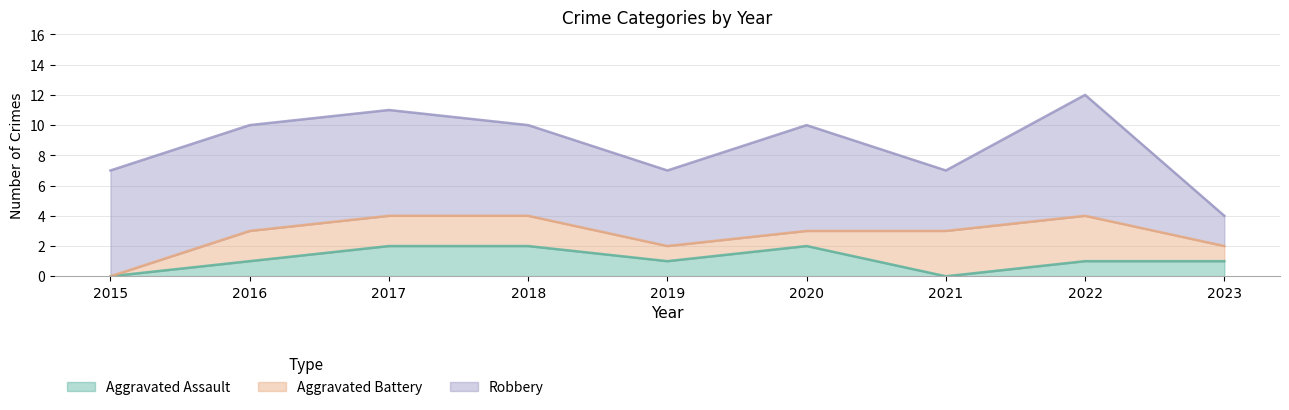

Does the chart have visible grid lines?

Yes